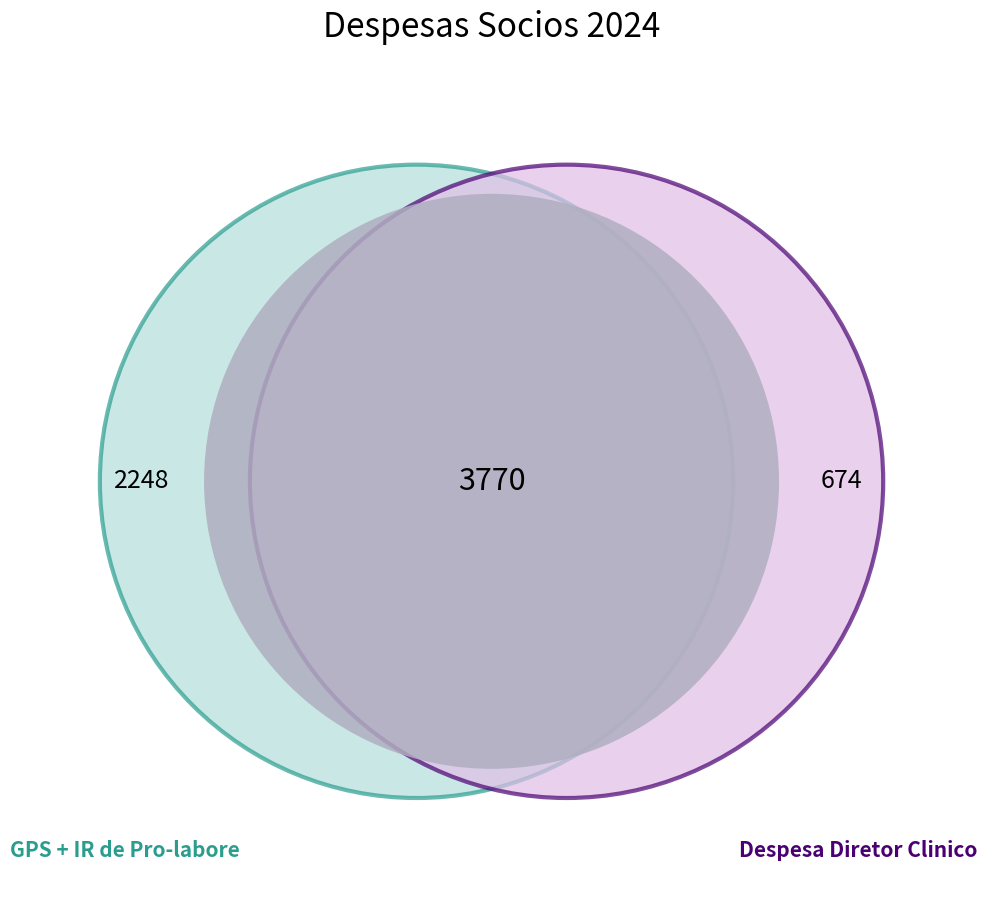

Is it true that Despesa Diretor Clinico is 18% of the pie?

False